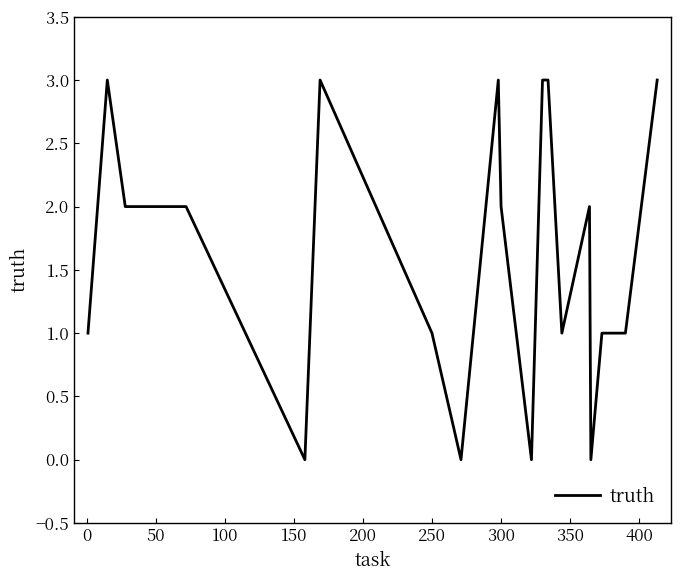

What is the greatest value displayed?

3